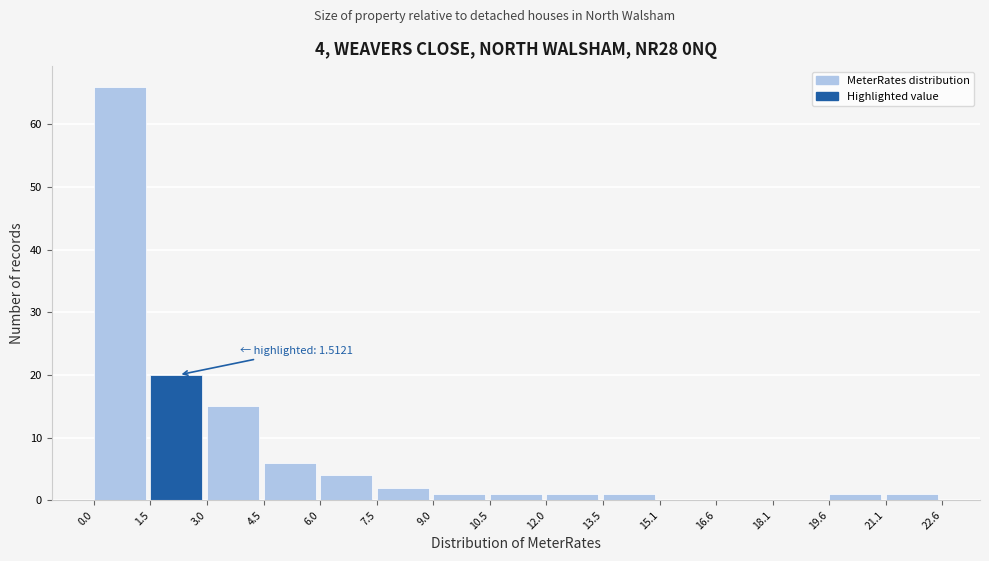

Over which range of the x-axis is the bar tallest?

0.0 to 1.5